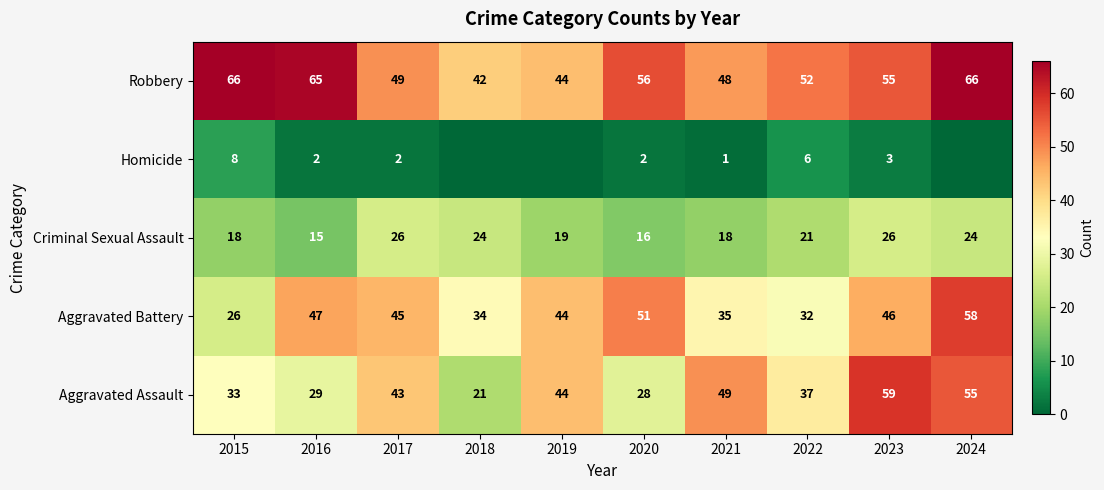

How many data points does each series have?

10